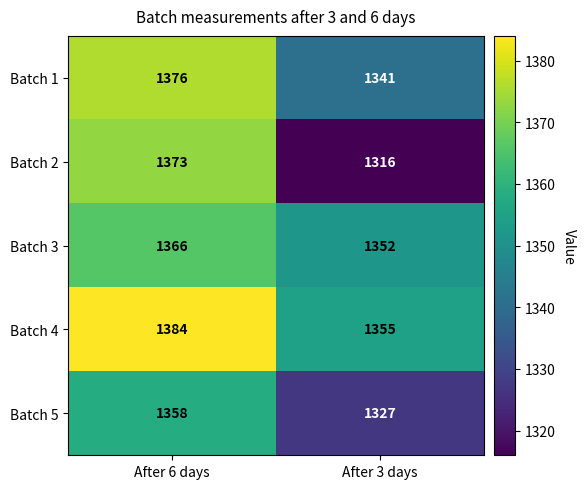

Reading left to right, transcribe all the data shown in this chart.

Batch 1: After 6 days=1376	After 3 days=1341
Batch 2: After 6 days=1373	After 3 days=1316
Batch 3: After 6 days=1366	After 3 days=1352
Batch 4: After 6 days=1384	After 3 days=1355
Batch 5: After 6 days=1358	After 3 days=1327